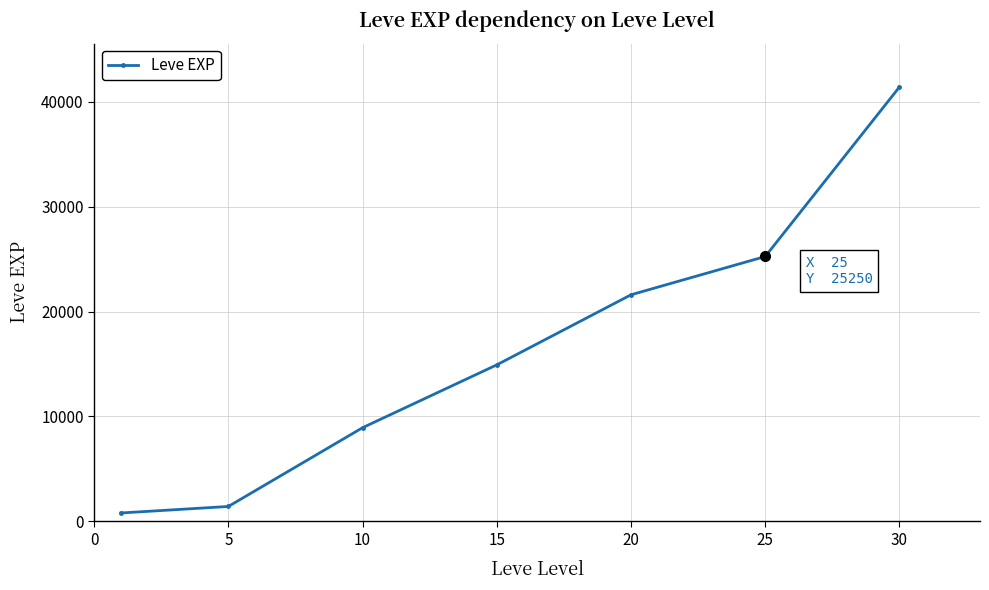

True or false: there are more than 1 points higher than both neighbors.

False